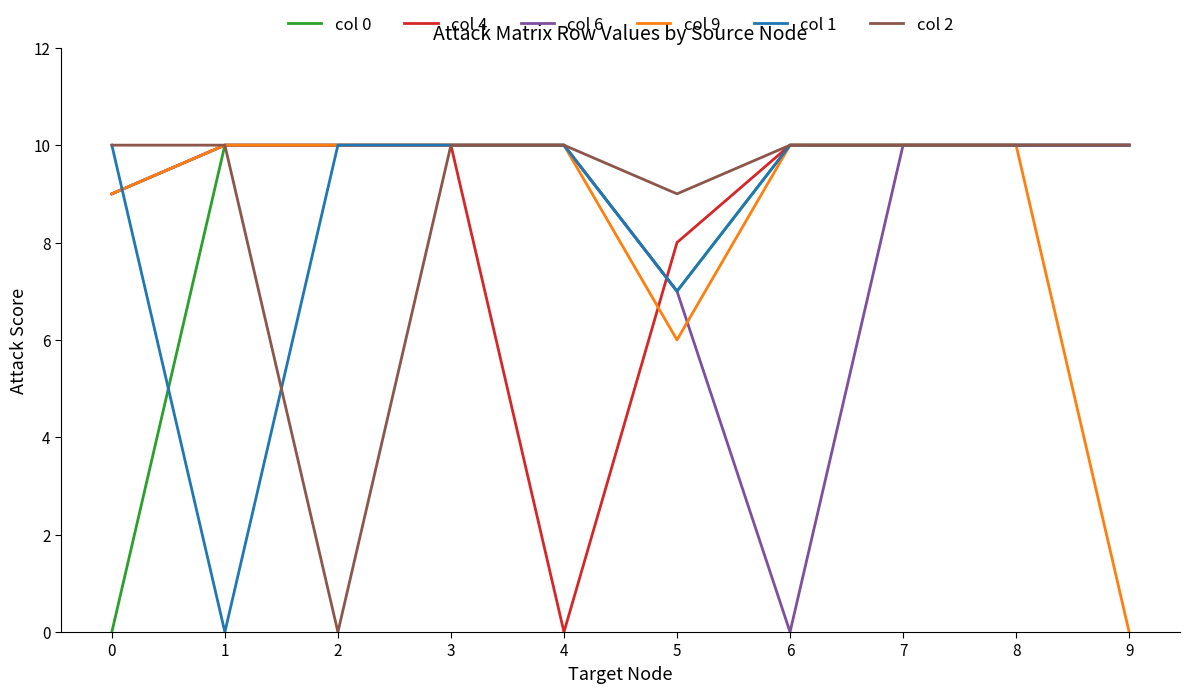

Does the chart display data point markers on the line(s)?

No